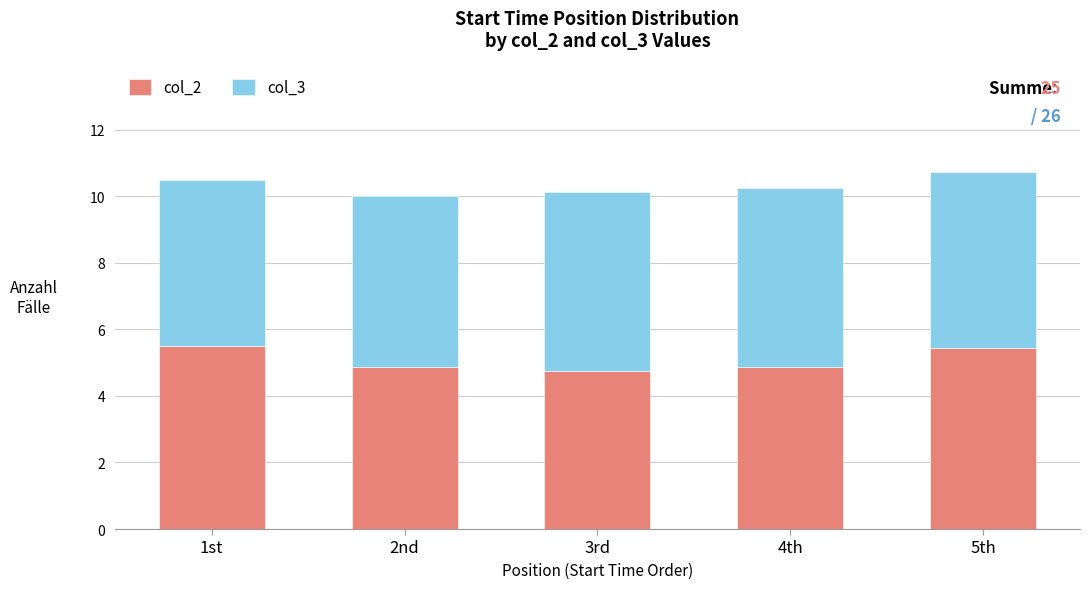

What is the total value across all series at 2nd?

10.0